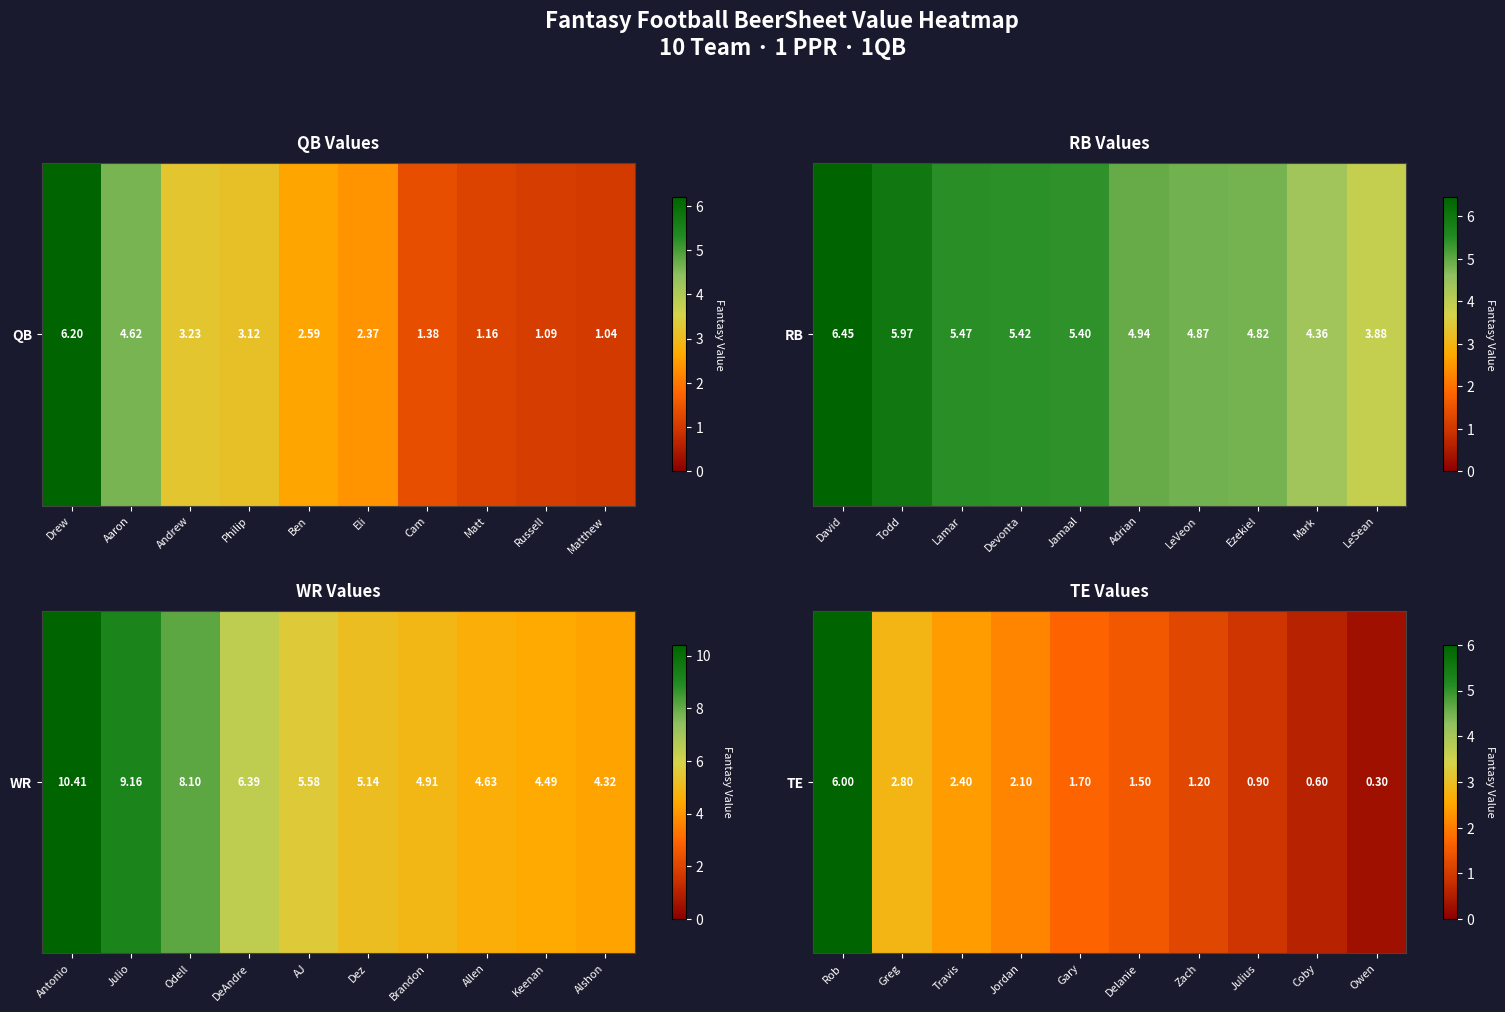

How many categories are shown in the chart?

10